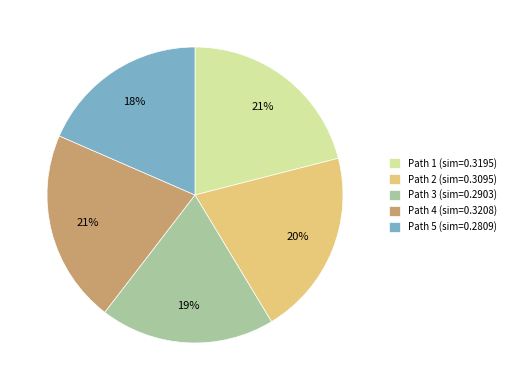

Is there a majority slice in this chart?

No